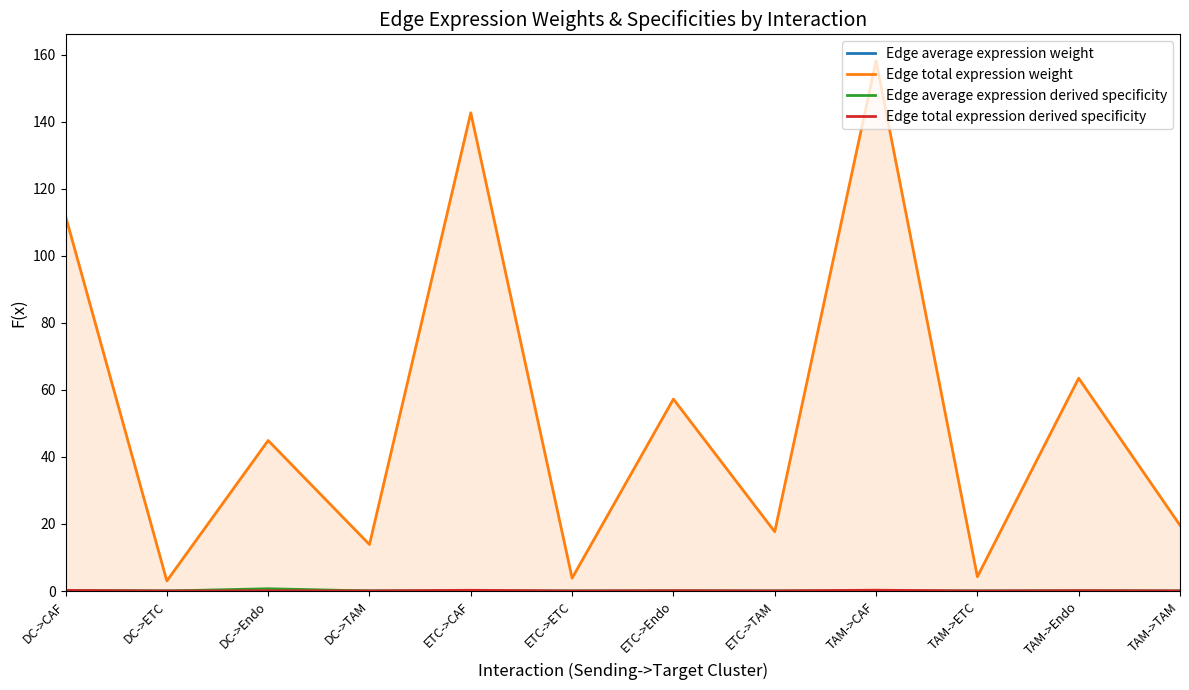

List the labels in order of Edge average expression derived specificity value, largest first.

DC->Endo, DC->CAF, TAM->Endo, ETC->Endo, DC->TAM, TAM->CAF, ETC->CAF, DC->ETC, TAM->TAM, ETC->TAM, TAM->ETC, ETC->ETC